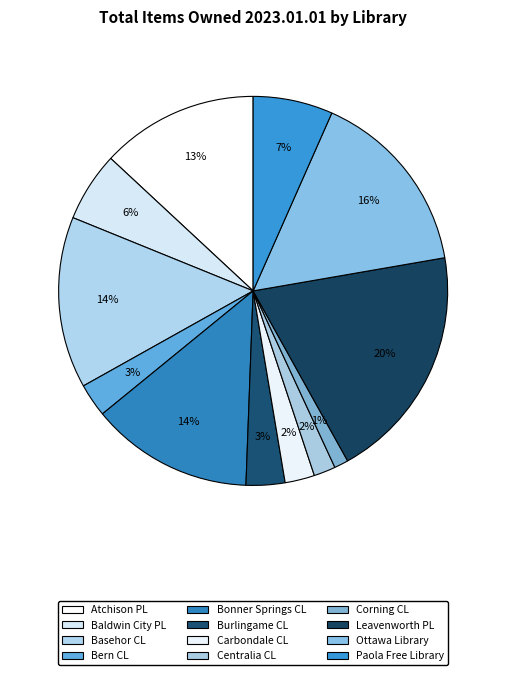

Rank the categories by value from lowest to highest.

Corning City Library, Centralia Community Library, Carbondale City Library, Bern Community Library, Burlingame Community Library, Baldwin City Public Library, Paola Free Library, Atchison Public Library, Bonner Springs City Library, Basehor Community Library, Ottawa Library, Leavenworth Public Library